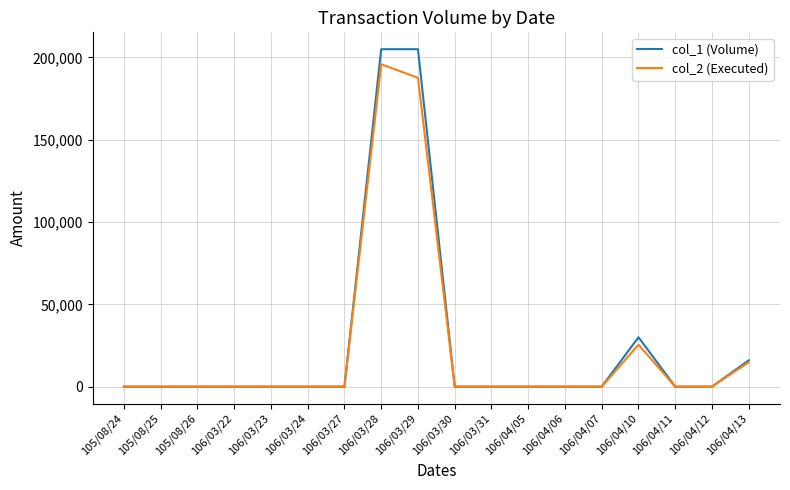

Where is col_2 (Executed) nearest to the value 97925?

106/04/10